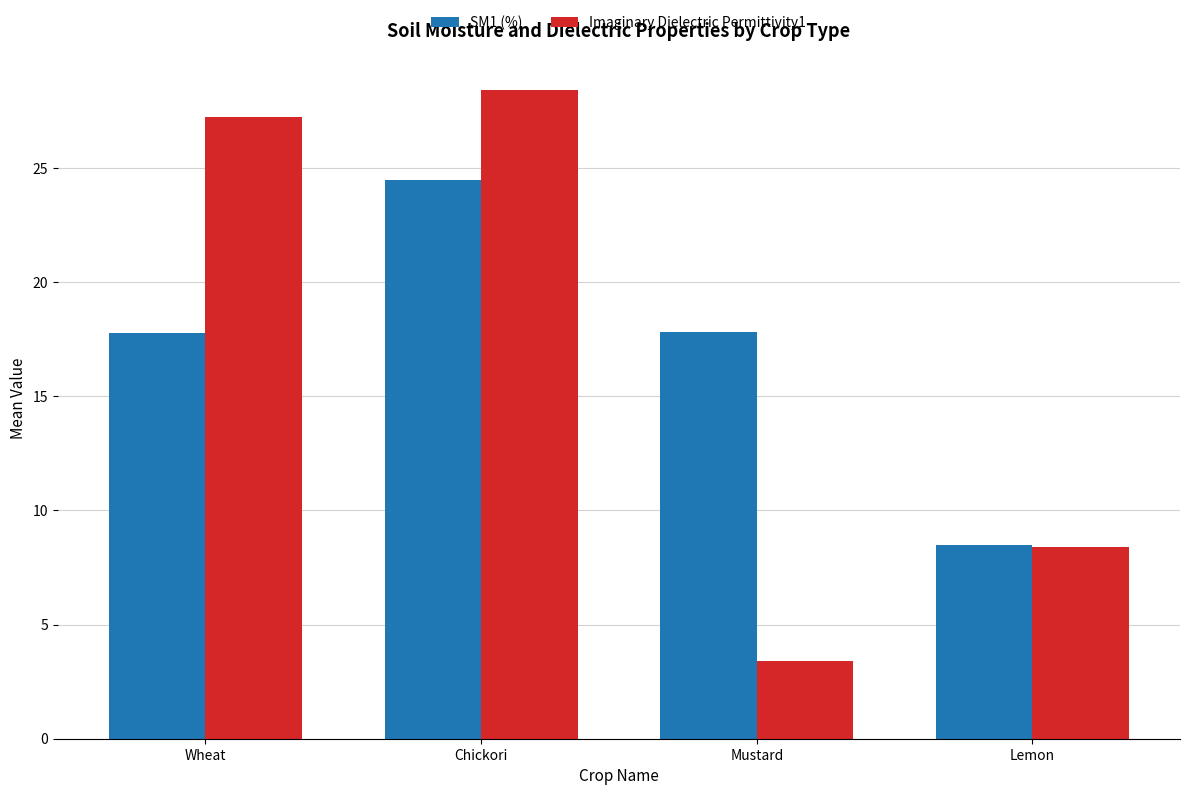

Which series has the widest spread of values?

Imaginary Dielectric Permittivity1